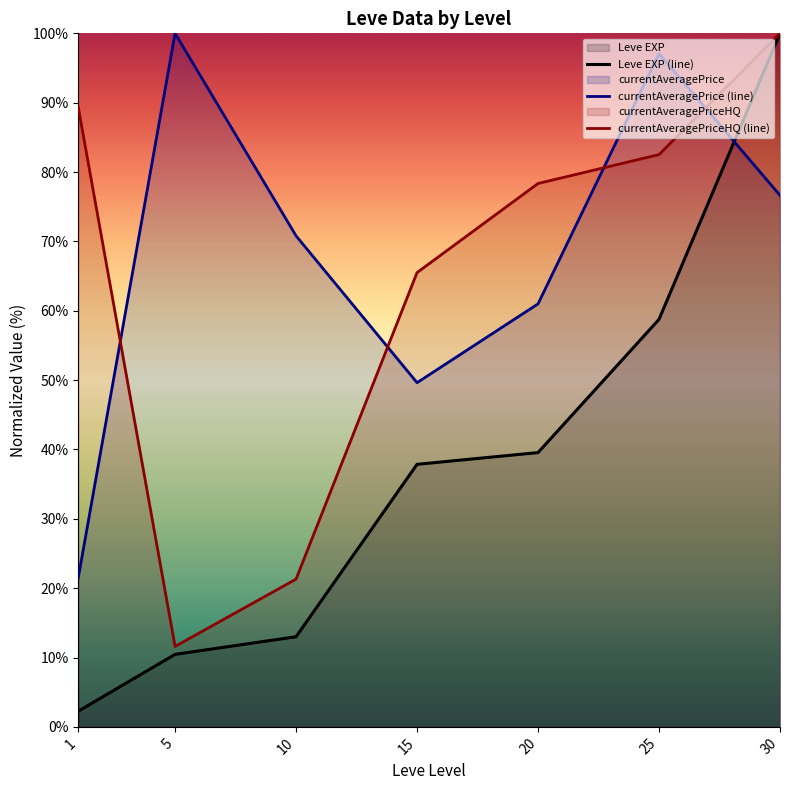

What is the value of the Leve EXP (line) point at the 5th from the left?

39.5